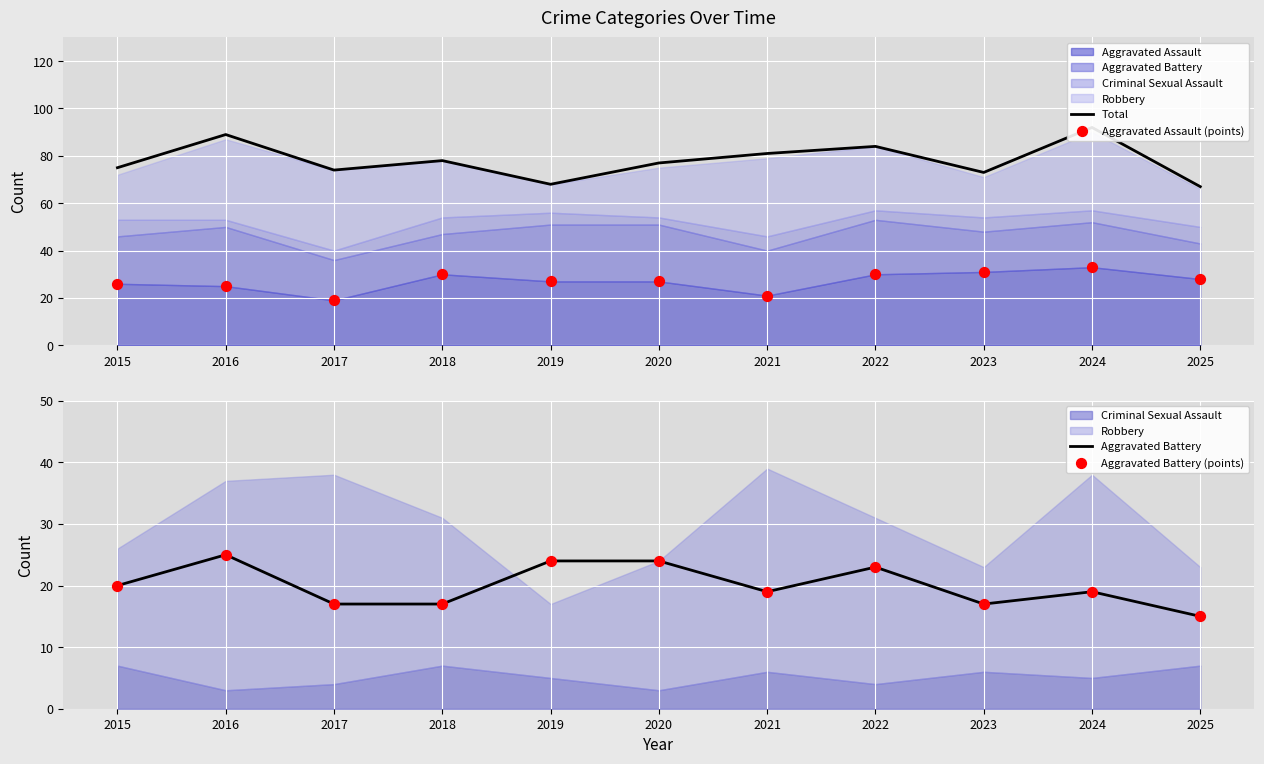

Which series reaches the maximum Y coordinate?

Total